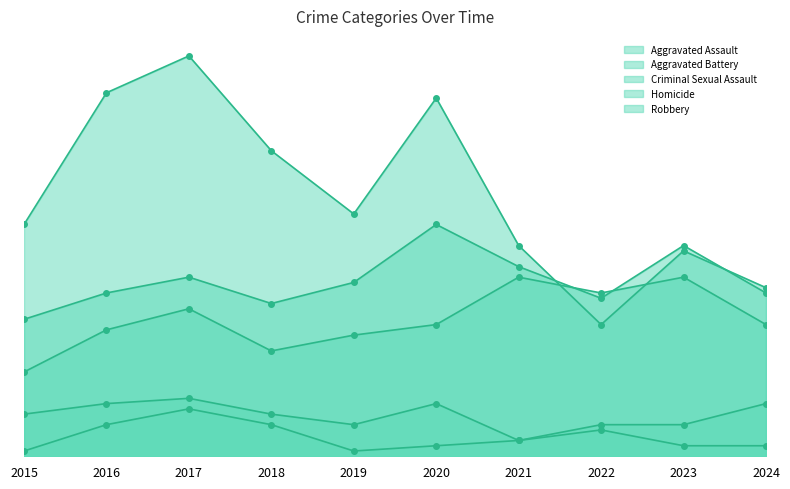

Where is the first local maximum for Aggravated Battery?

2017